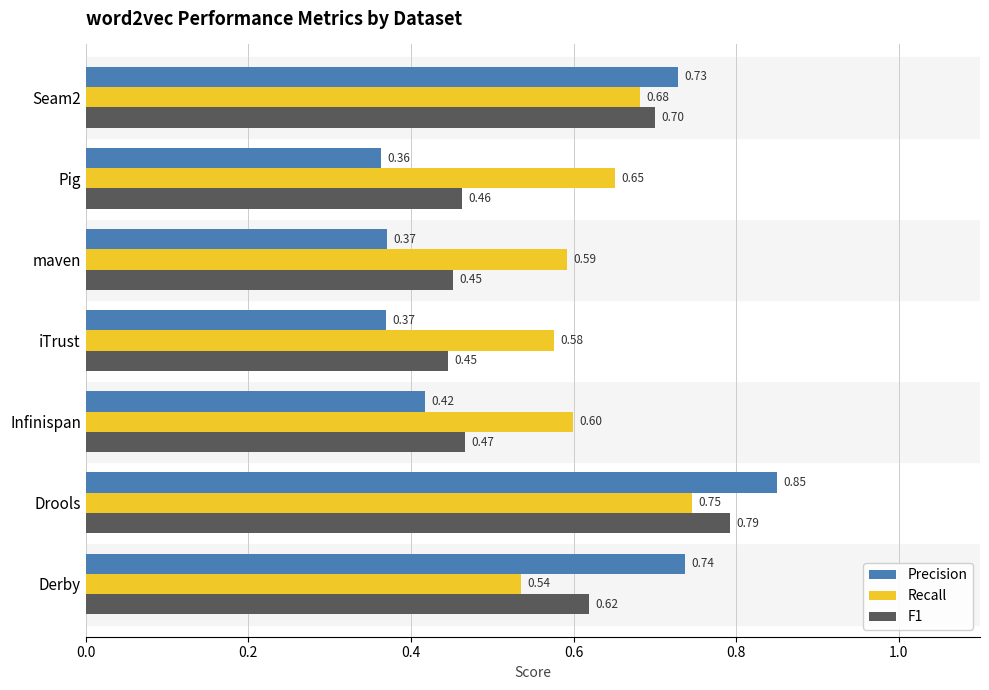

Which label corresponds to the largest value in the chart?

Drools